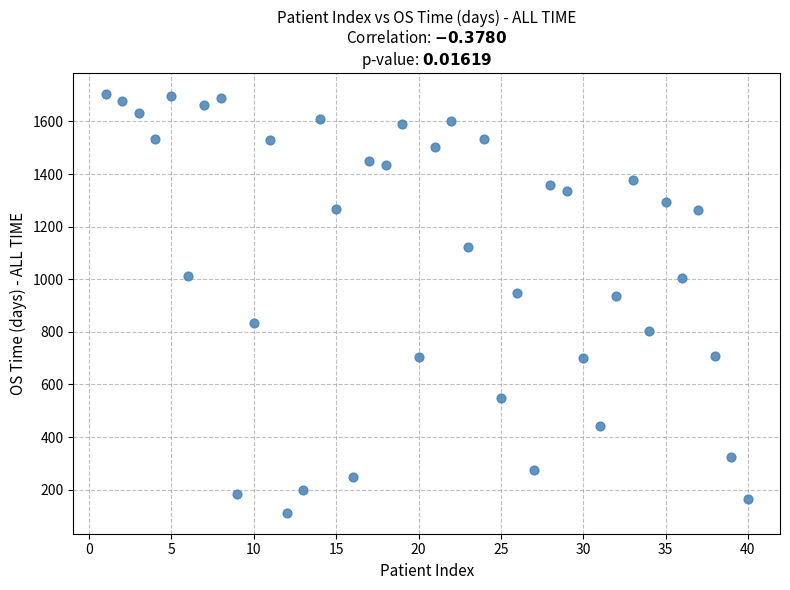

What is the range of Y values (max minus min)?

1592